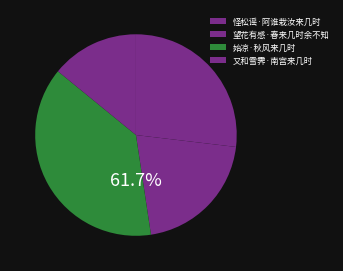

Which category has the smallest portion of the pie?

又和雪霁·南宫来几时